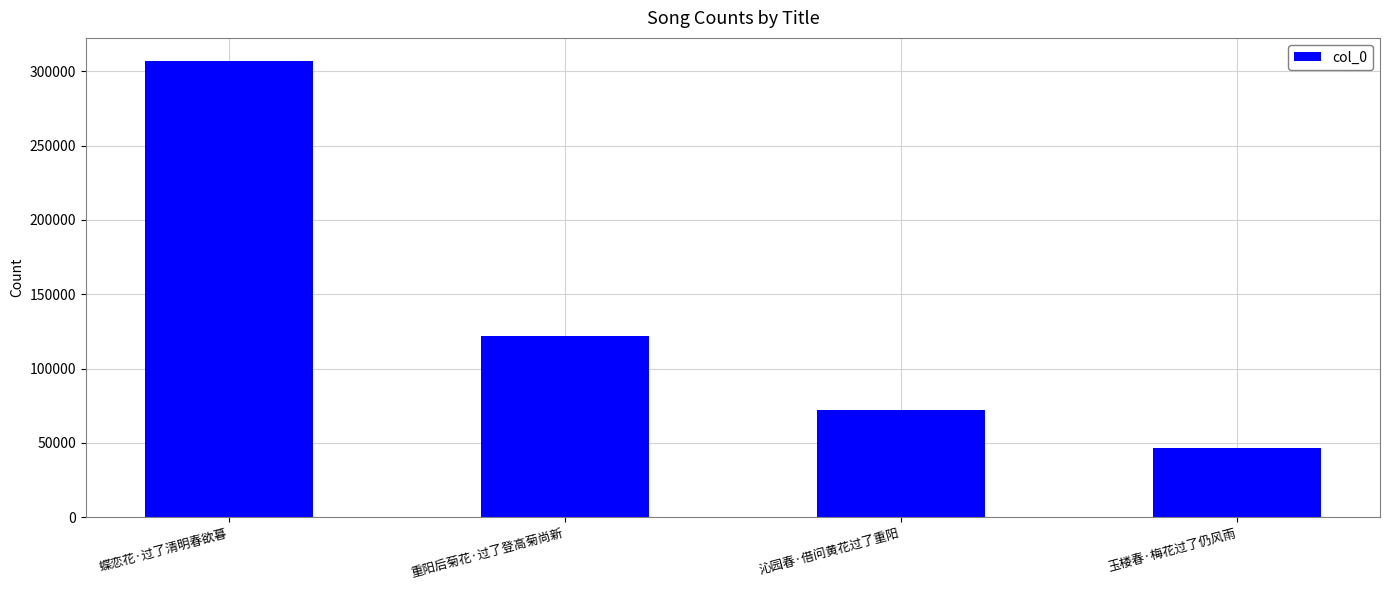

Reading left to right, extract all data points from this chart.

蝶恋花·过了清明春欲暮=307206	重阳后菊花·过了登高菊尚新=121975	沁园春·借问黄花过了重阳=72066	玉楼春·梅花过了仍风雨=46384